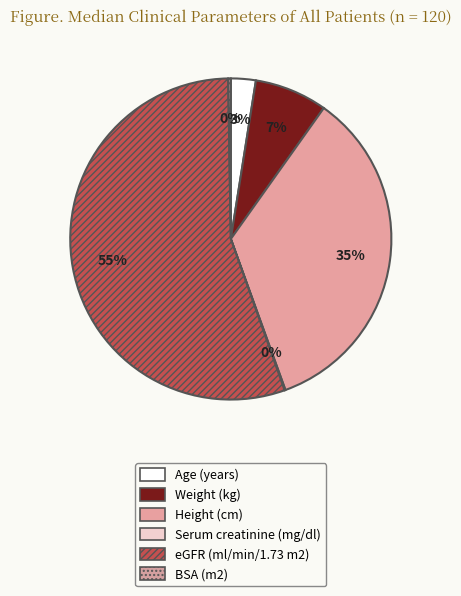

To the nearest percent, what percentage of the pie is Weight (kg)?

7%